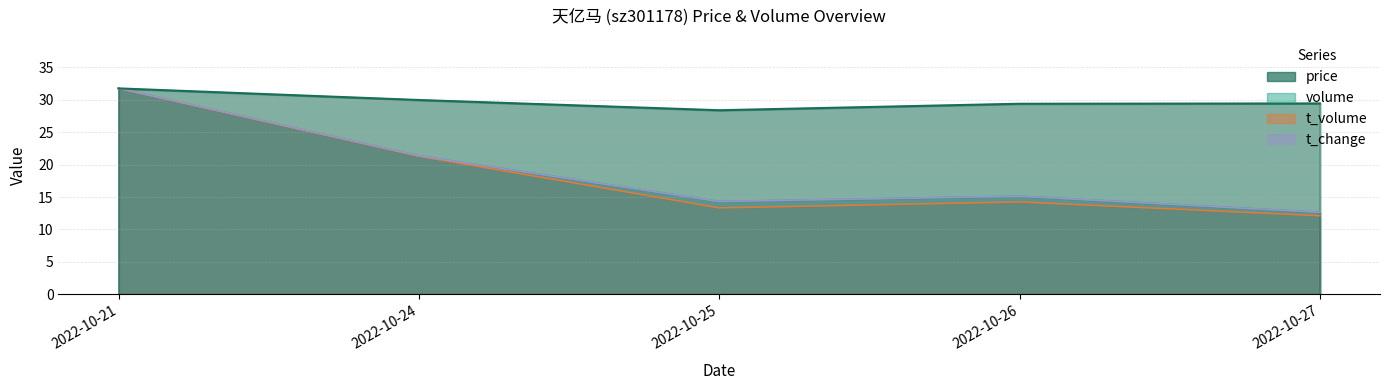

At 2022-10-21, list the series in order from largest to smallest.

price, volume, t_volume, t_change